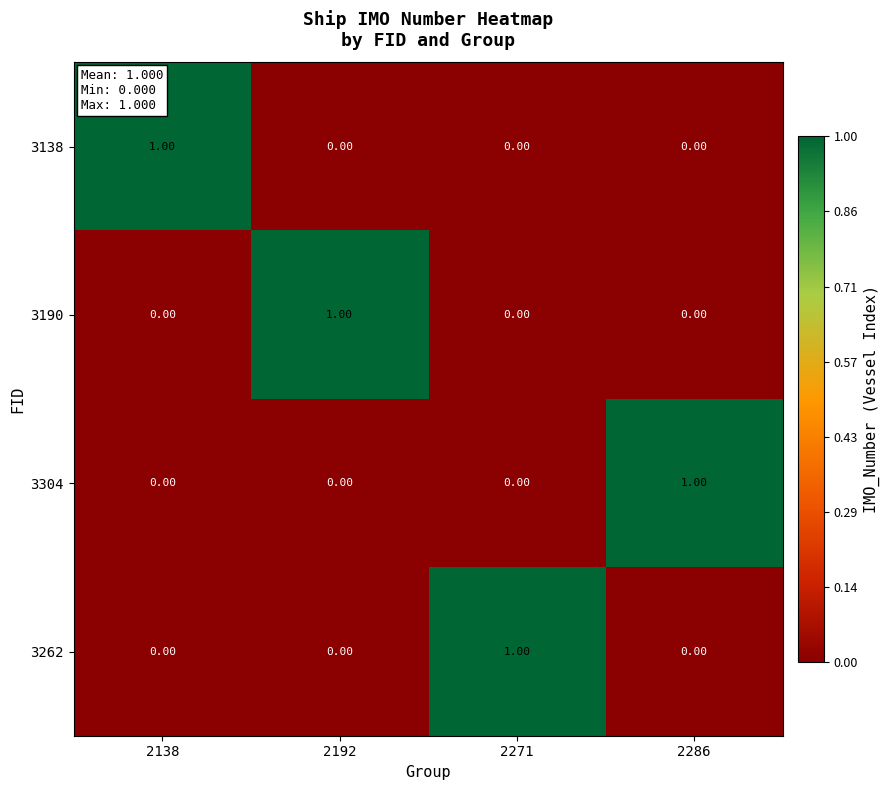

Is the value of 3304 at 2286 greater than the value of 3262 at 2286?

Yes